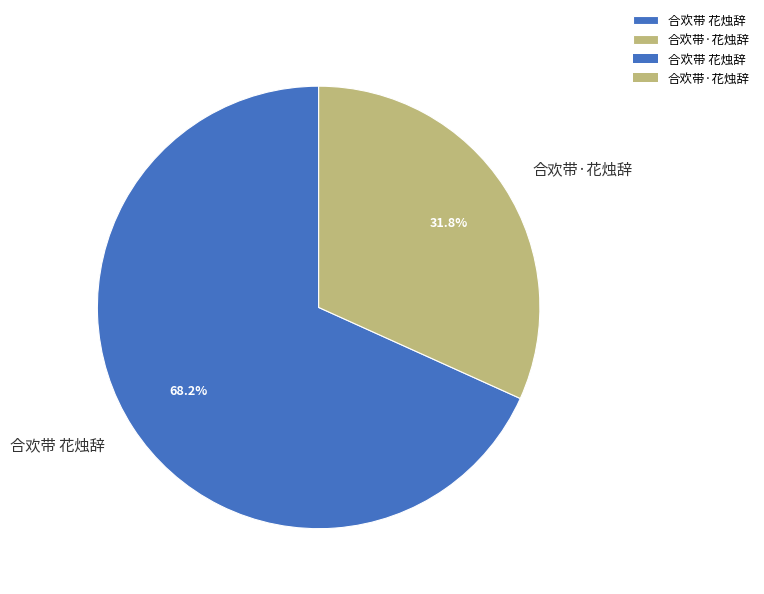

What percentage is the 合欢带·花烛辞 slice, to the nearest percent?

32%